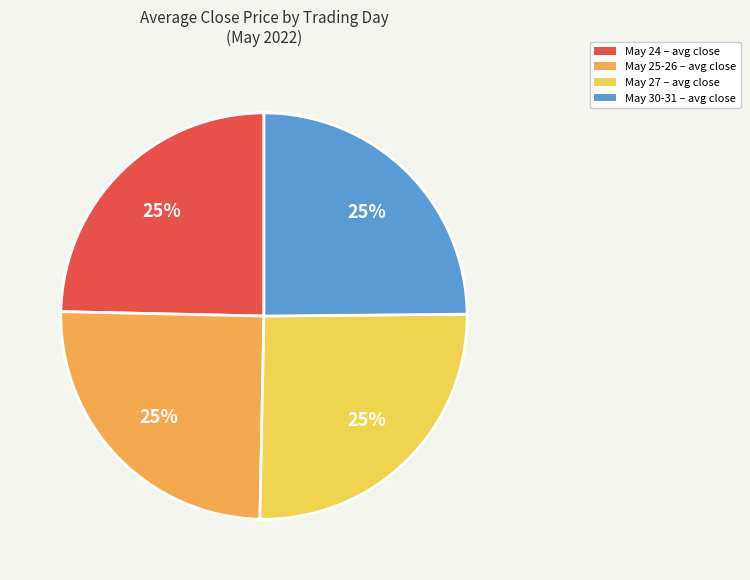

To the nearest percent, what is the average slice percentage?

25%